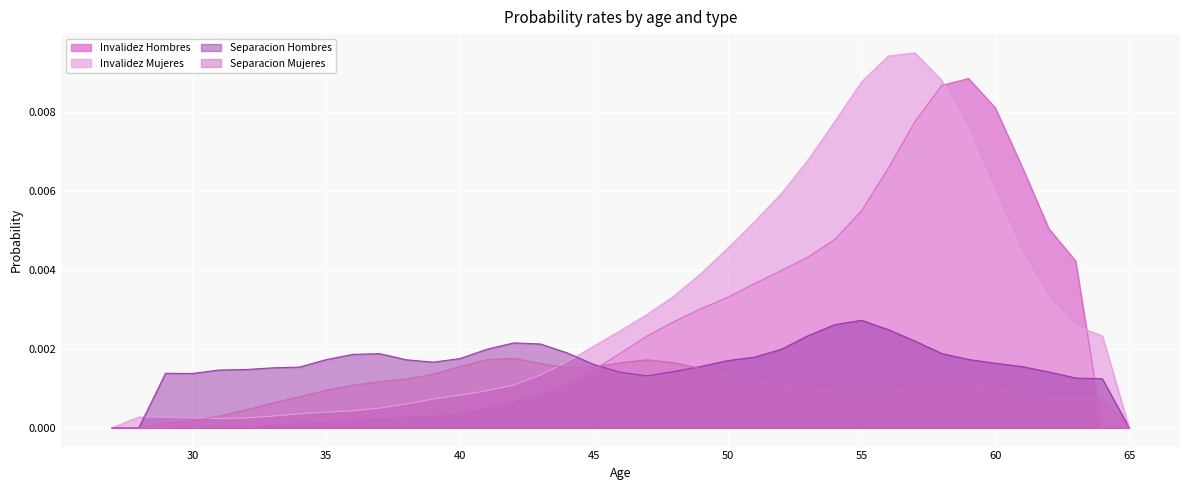

After their last crossing, which series has the higher values: Separacion Hombres or Invalidez Mujeres?

Invalidez Mujeres